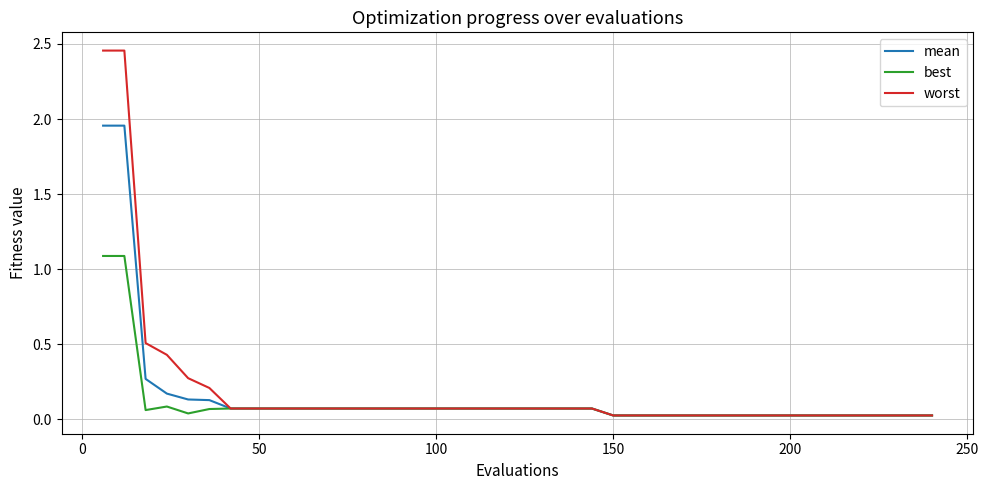

Which series has the widest spread of values?

worst